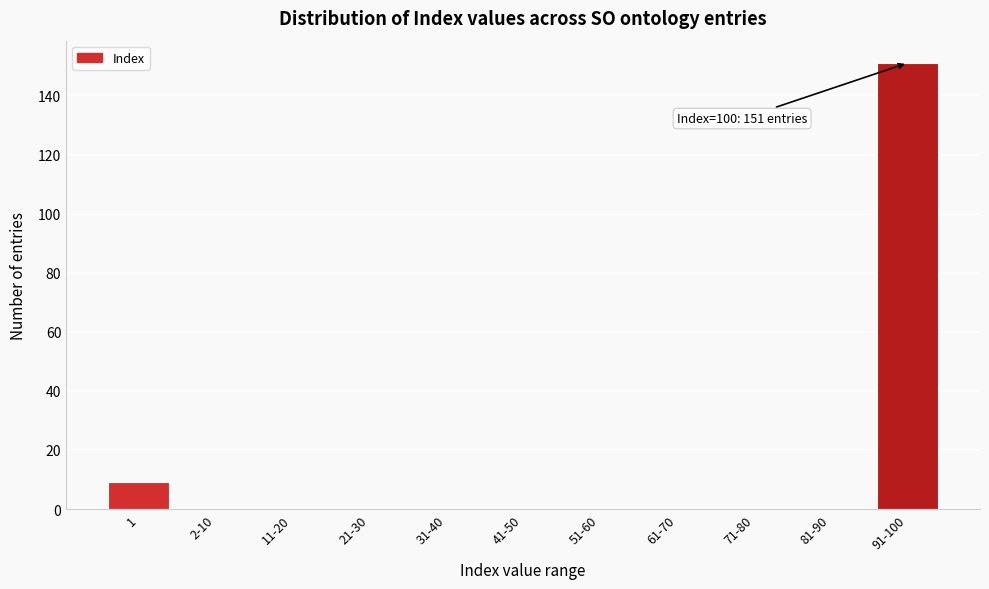

Reading left to right, list all the values displayed in this chart.

1=9	2-10=0	11-20=0	21-30=0	31-40=0	41-50=0	51-60=0	61-70=0	71-80=0	81-90=0	91-100=151